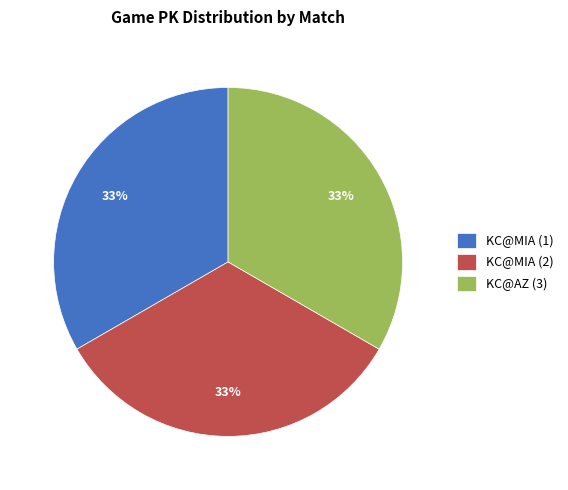

Is there any slice that represents more than half of the pie?

No